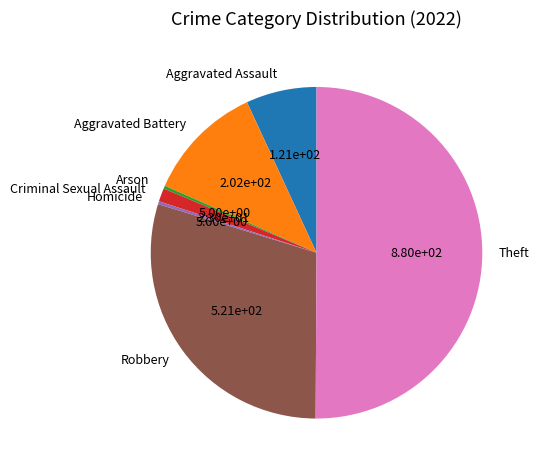

What is the largest slice in the pie chart?

Theft